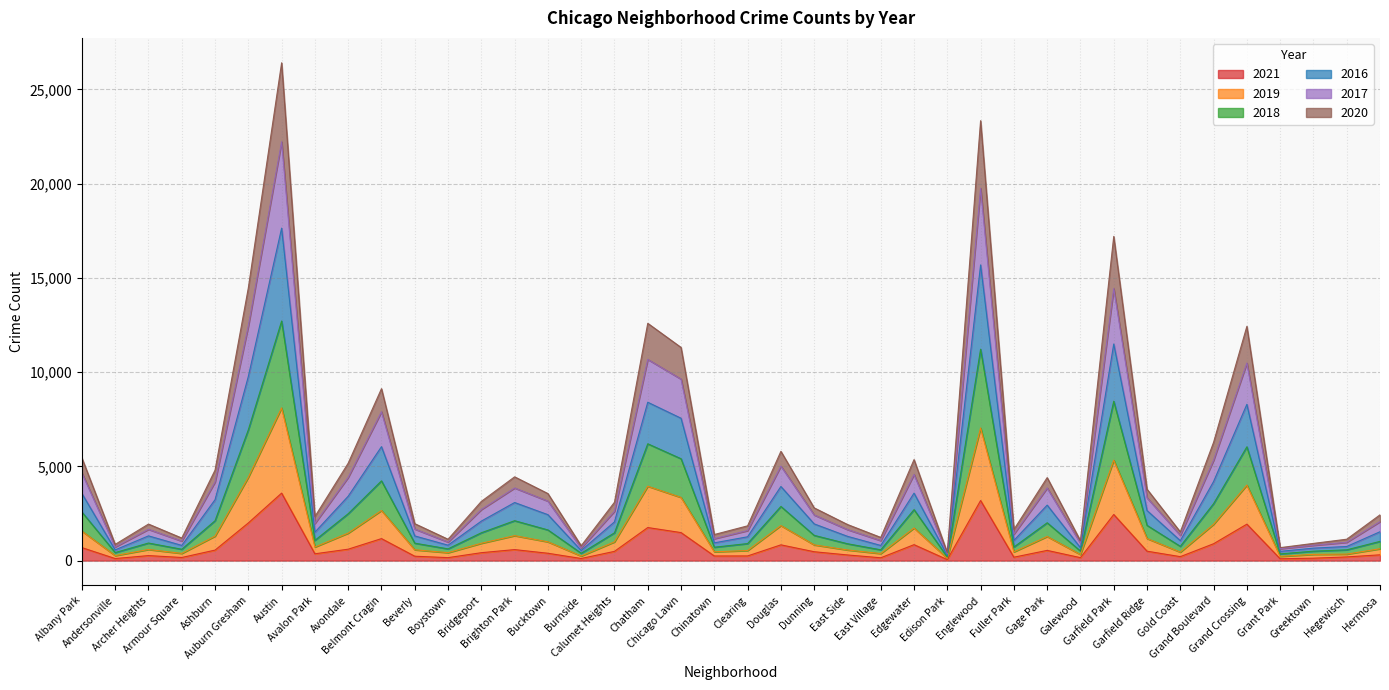

How many lines are shown in the chart?

6